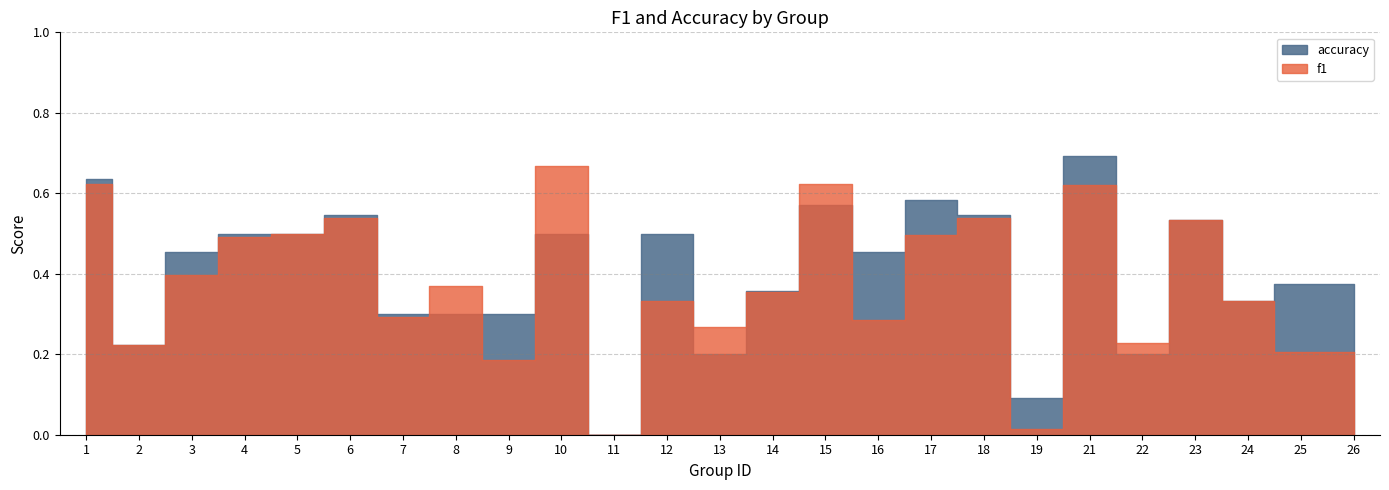

The f1 series shows 0.2 at 24. True or false?

False